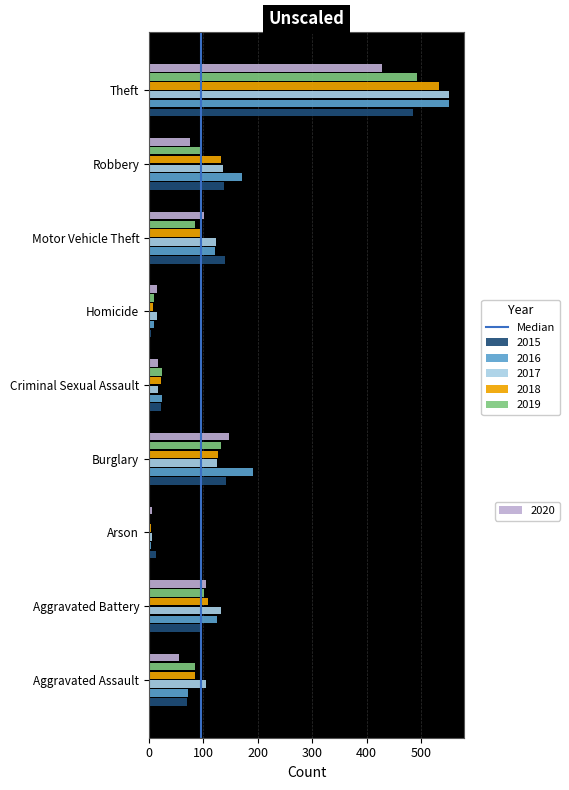

What is the maximum value shown in the chart?

552